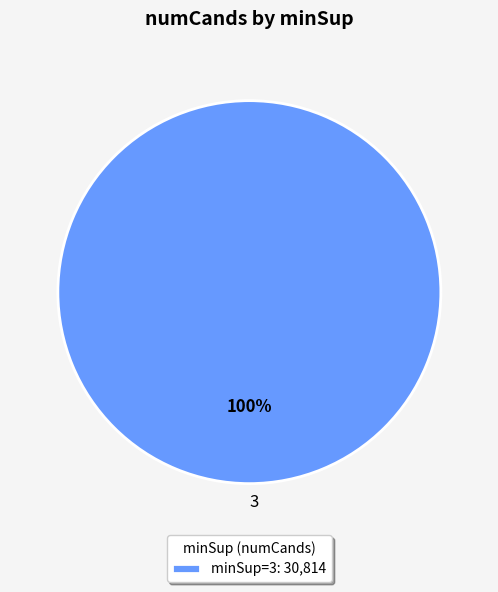

The 3 slice represents 85% of the pie. True or false?

False